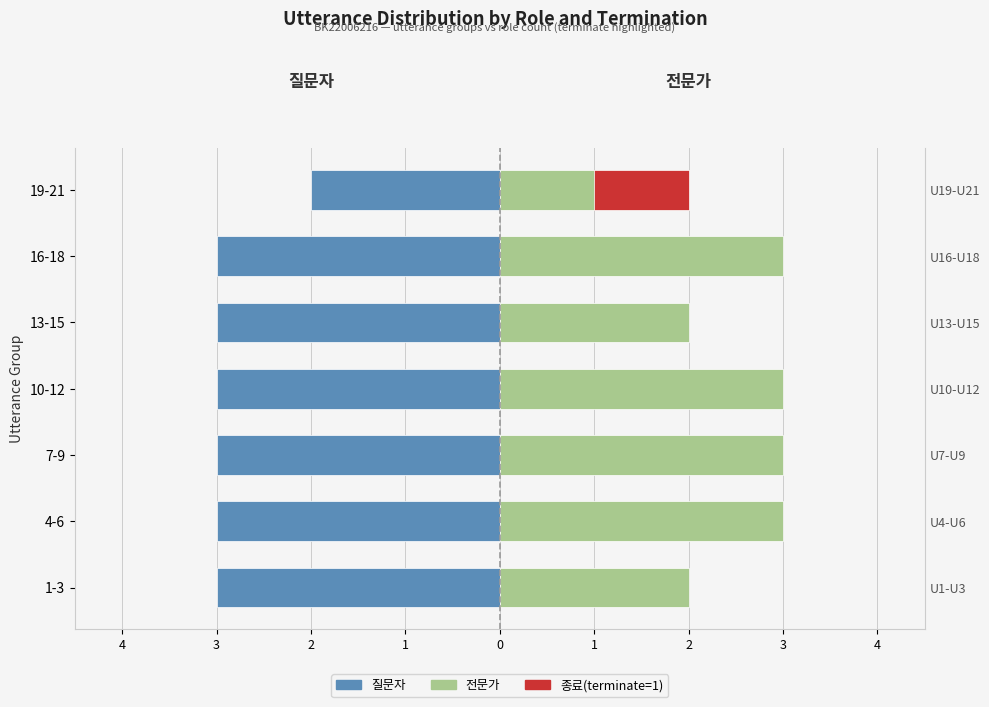

What is the highest value of the 전문가 series?

3